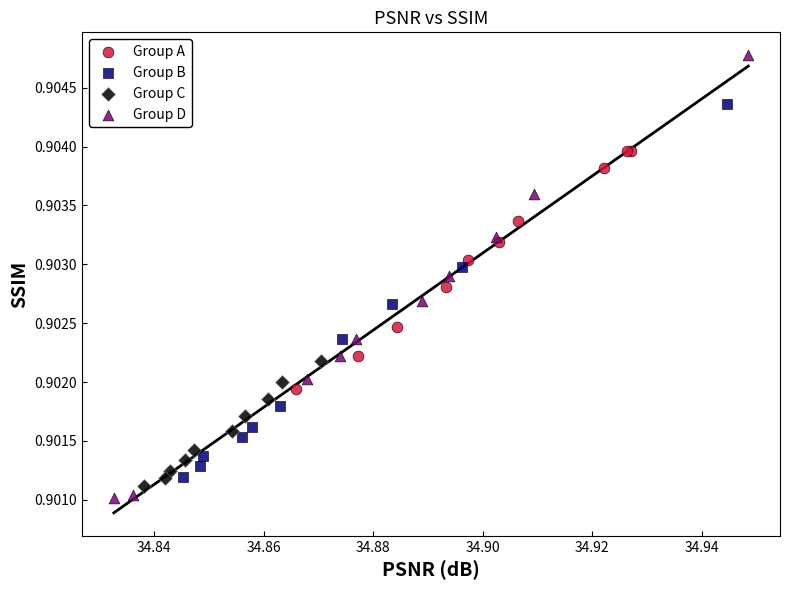

Which series contains the highest Y value?

Group D